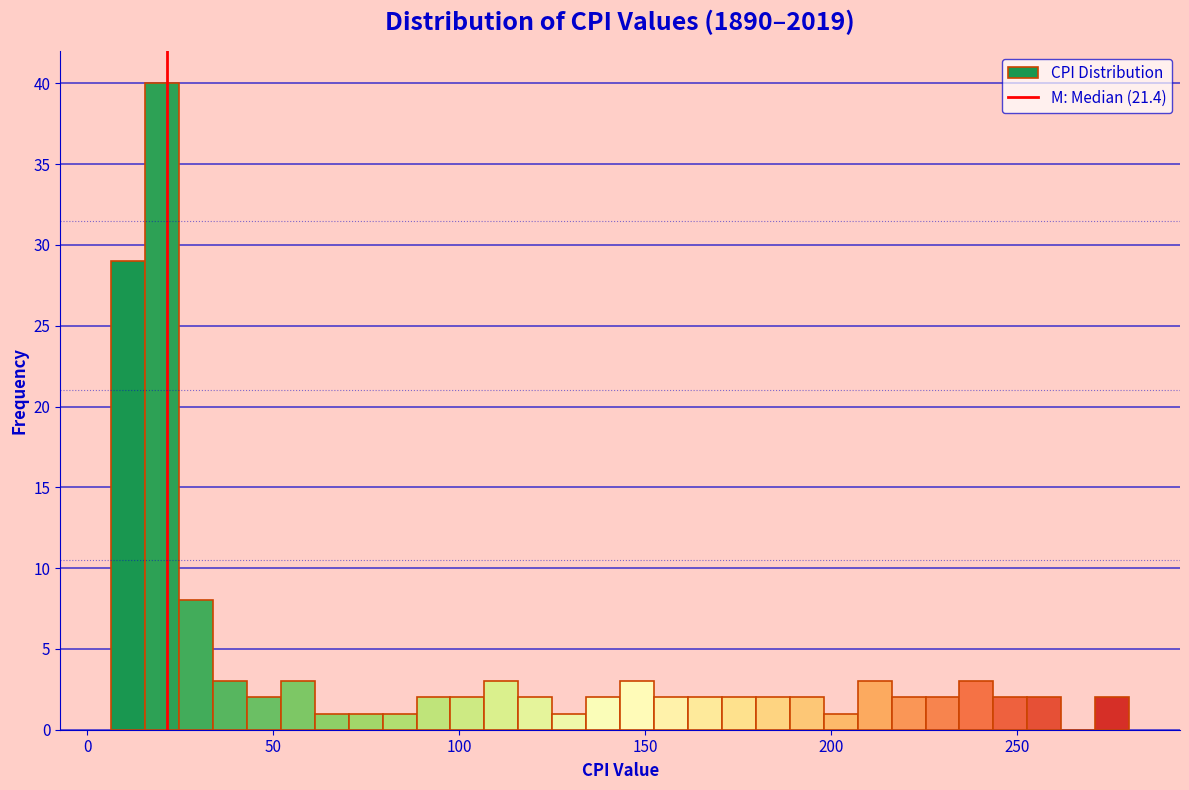

Around what value on the x-axis is the tallest bar? Give the approximate position of its centre, as read against the axis.

20